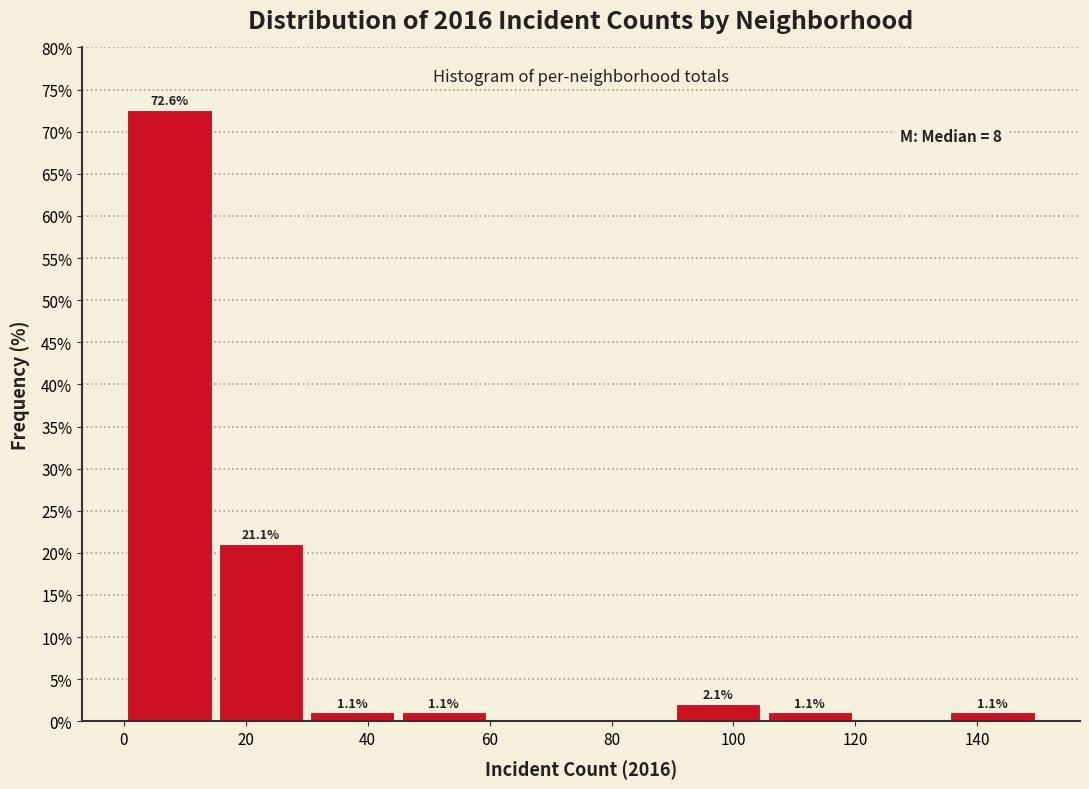

Which range on the x-axis has the tallest bar?

0 to 15